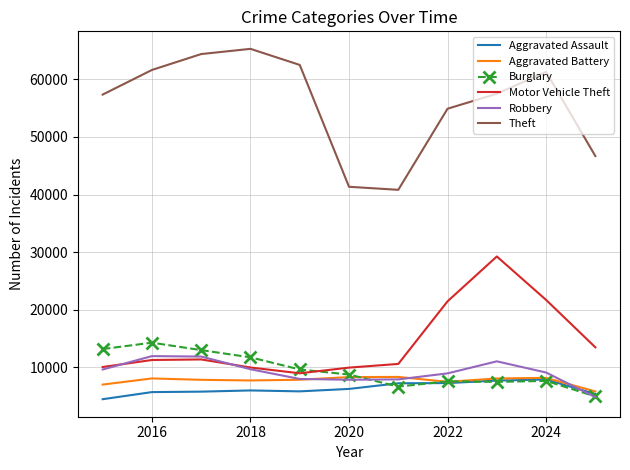

What is the difference between the second highest and minimum values in the Aggravated Assault series?

3232